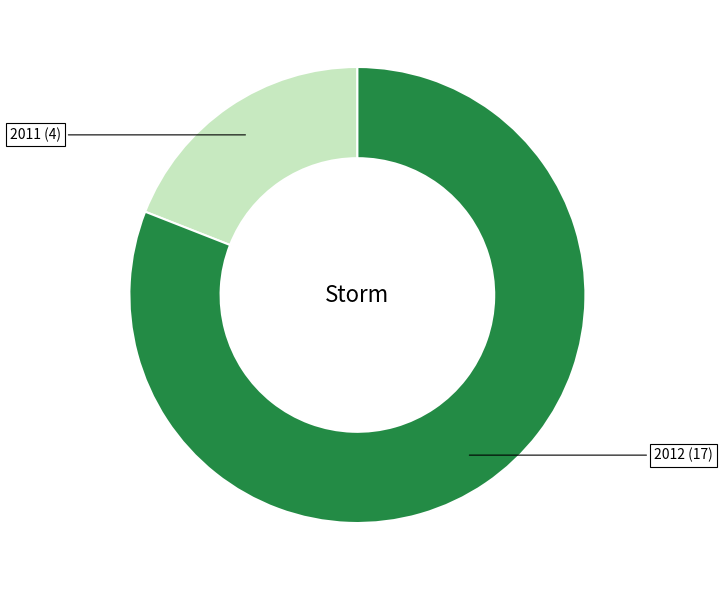

What is the majority slice?

2012